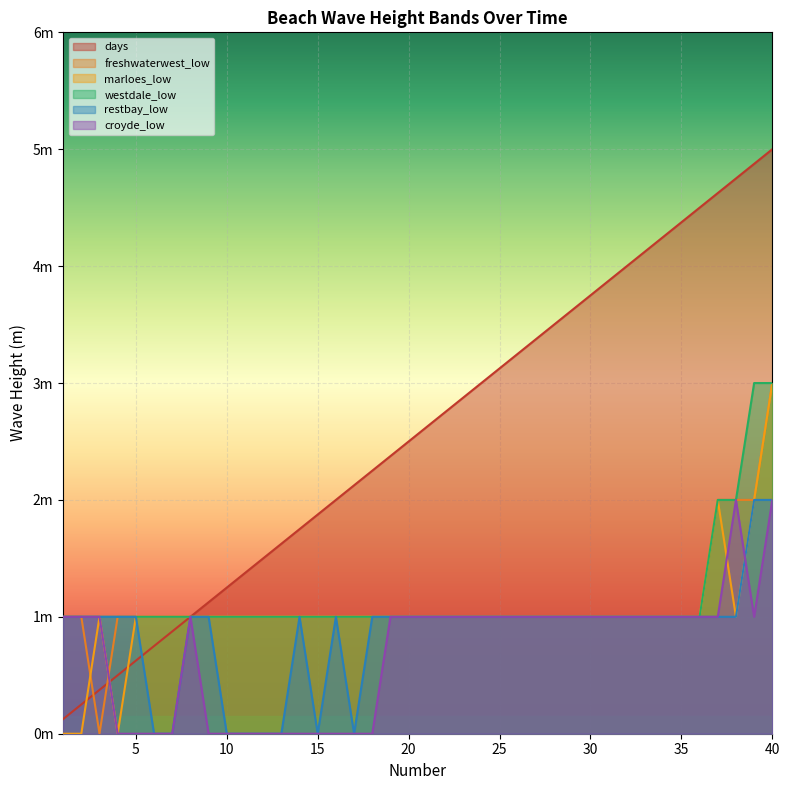

True or false: westdale_low and freshwaterwest_low intersect in this chart.

False